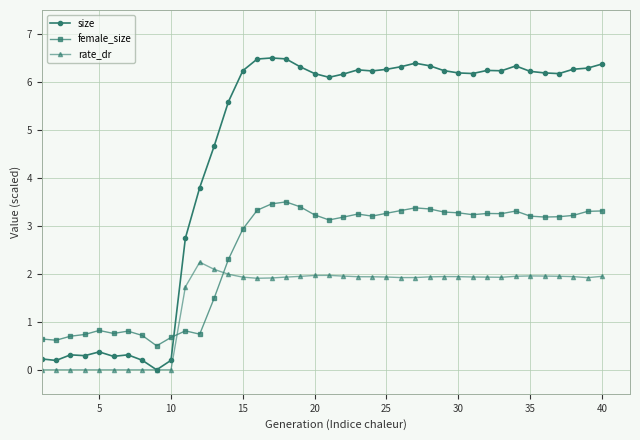

Which series has the largest range (max minus min)?

size